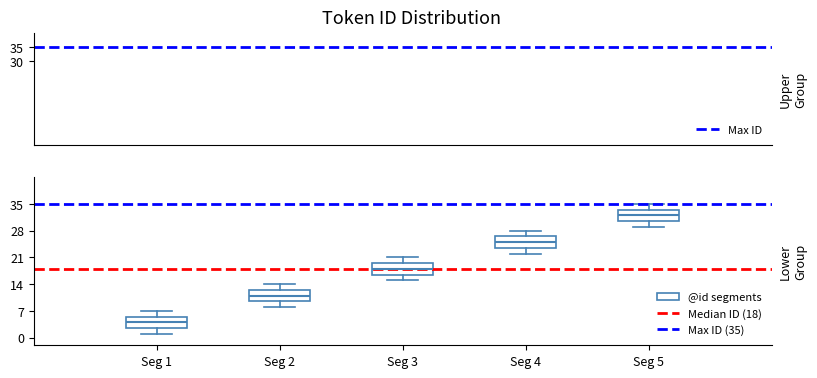

Reading left to right, read every box against the y-axis: the position of its median line, the range the box covers, and the ends of its whiskers. The values are not printed on the chart, so give them approximately, as read against the axis.

Seg 1: median 4, box 3 to 6, whiskers 1 to 7
Seg 2: median 11, box 10 to 13, whiskers 8 to 14
Seg 3: median 18, box 17 to 20, whiskers 15 to 21
Seg 4: median 25, box 24 to 27, whiskers 22 to 28
Seg 5: median 32, box 31 to 34, whiskers 29 to 35